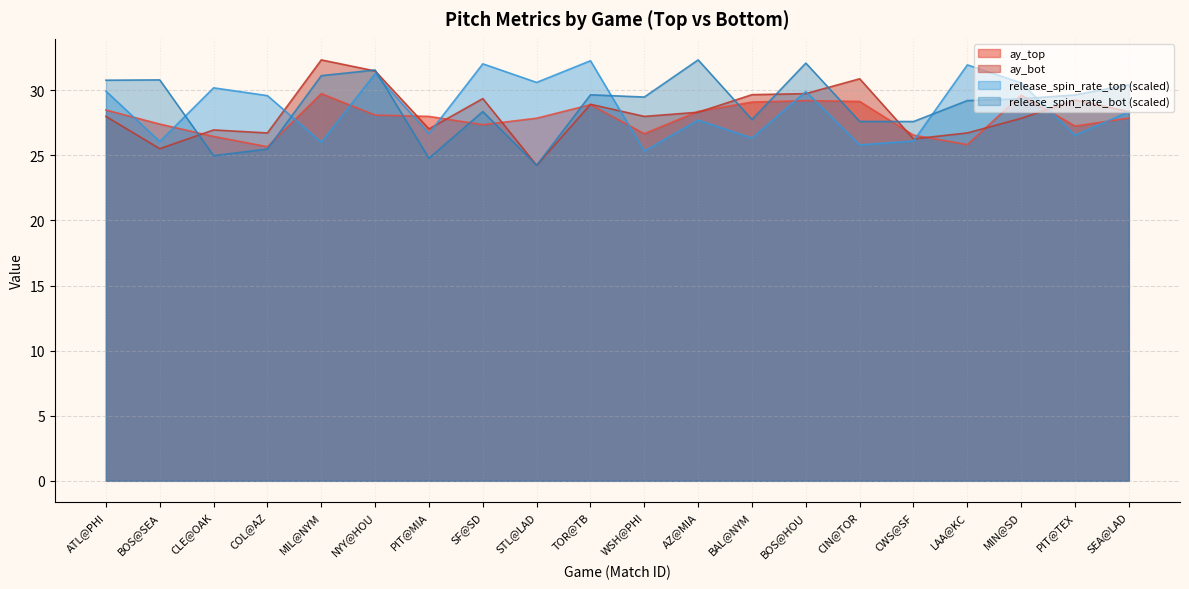

The ay_bot series shows 46.8 at ATL@PHI. True or false?

False